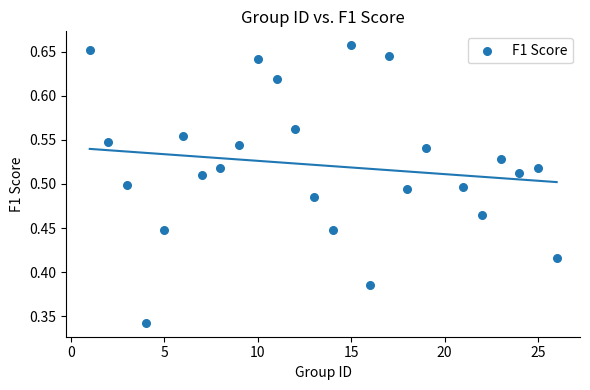

What is the range of X values (max minus min)?

25.0